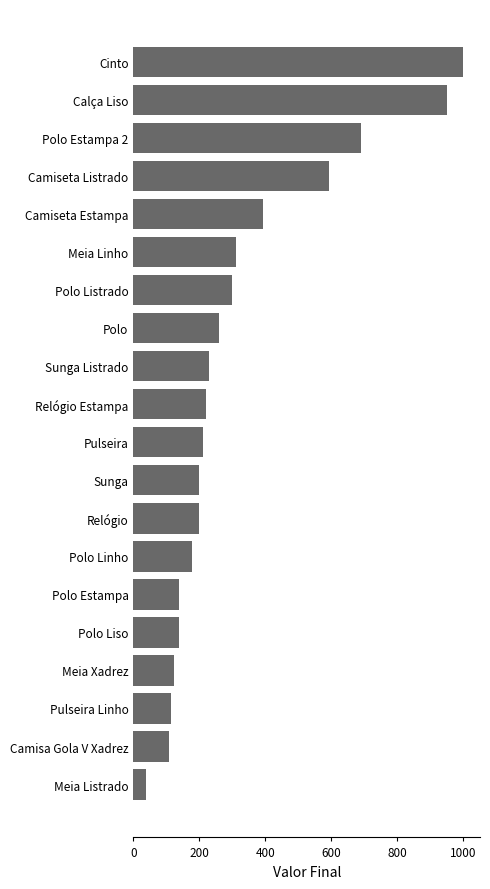

The chart shows a value of 87 at Relógio Estampa. True or false?

False